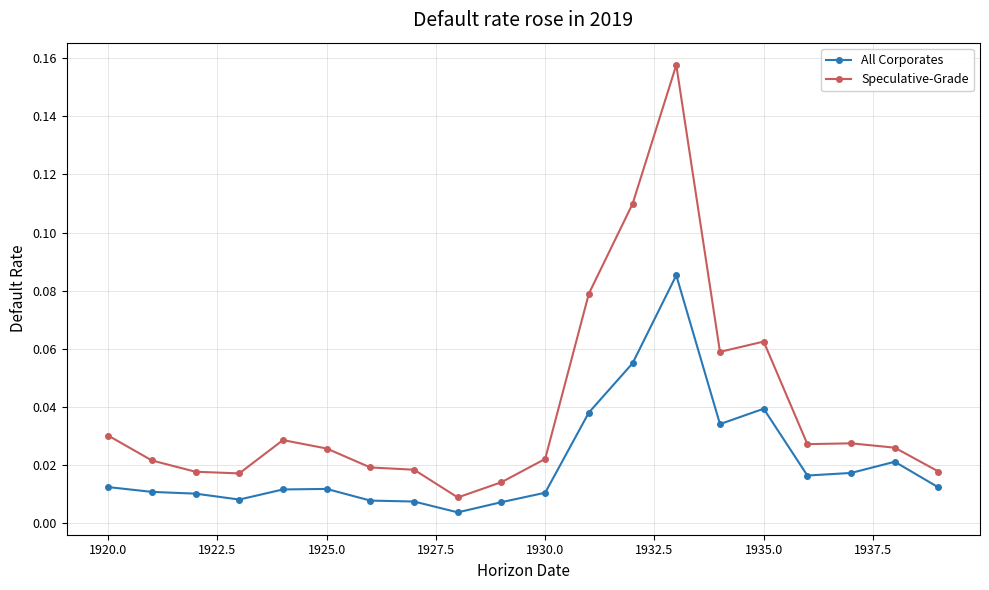

Which series has the largest range (max minus min)?

Speculative-Grade